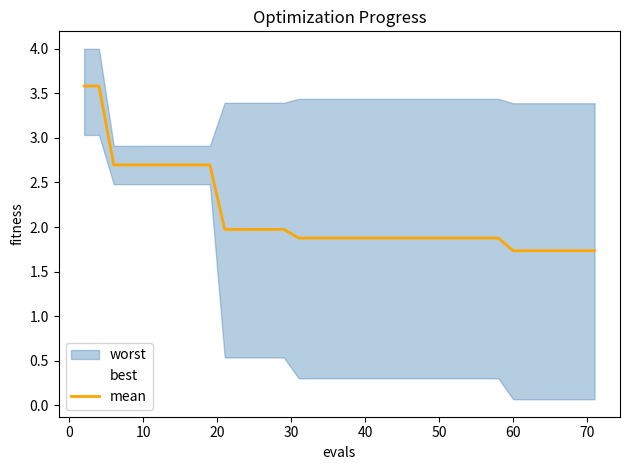

Does the chart display data point markers on the line(s)?

No